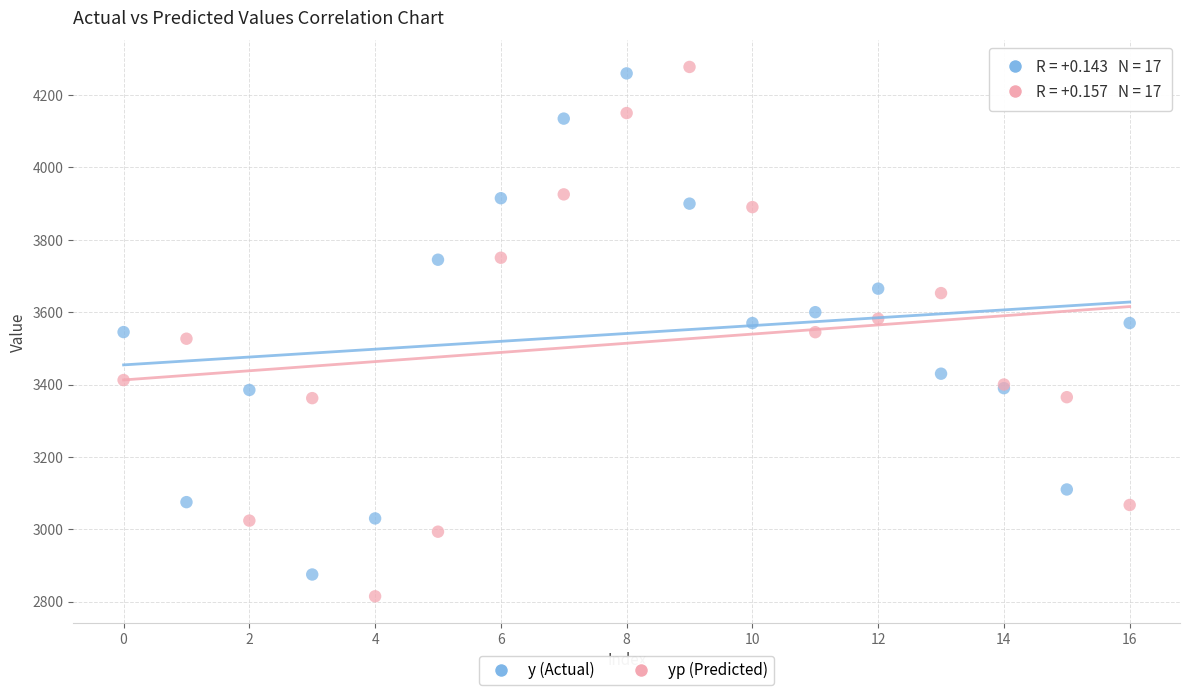

Which series contains the highest Y value?

yp (Predicted)